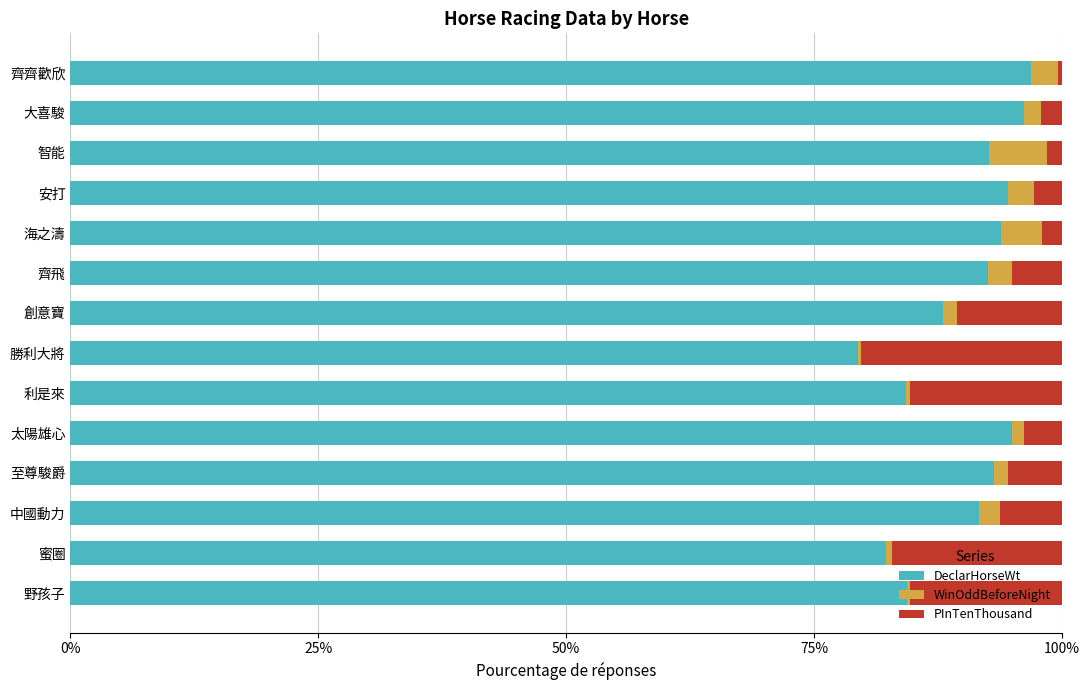

What is the total value across all series at 安打?

100.0